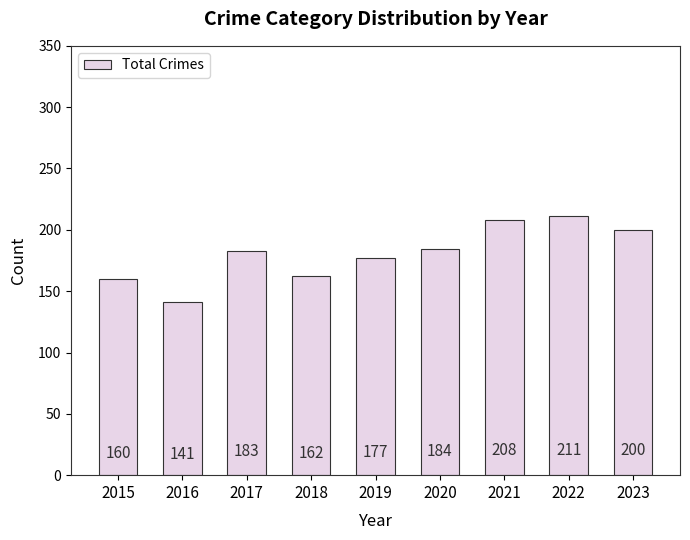

Reading left to right, extract all data points from this chart.

160	141	183	162	177	184	208	211	200